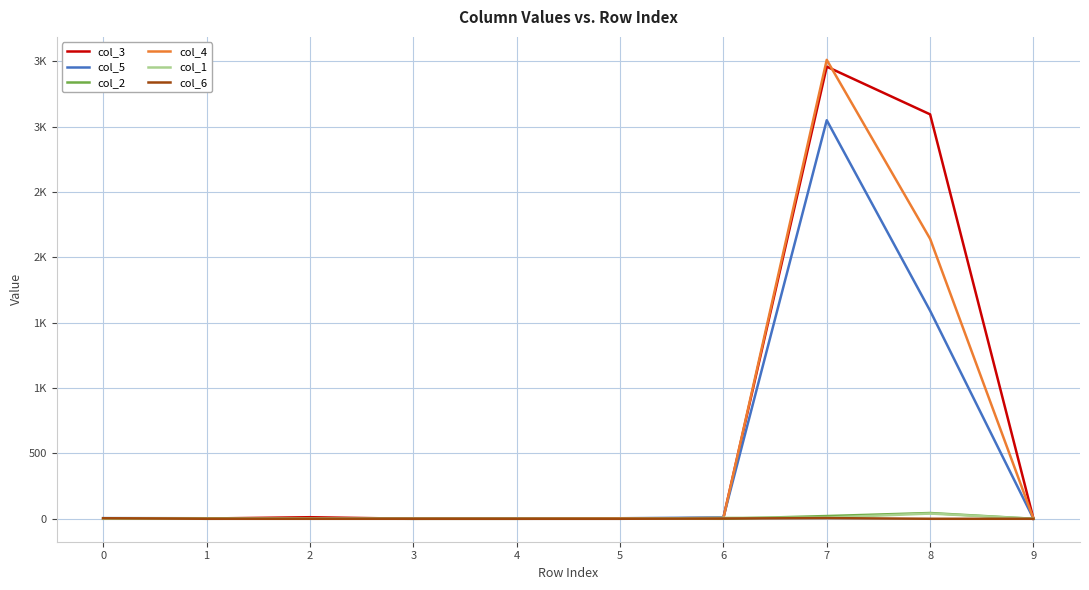

What are all the series names shown in the legend?

col_3, col_5, col_2, col_4, col_1, col_6